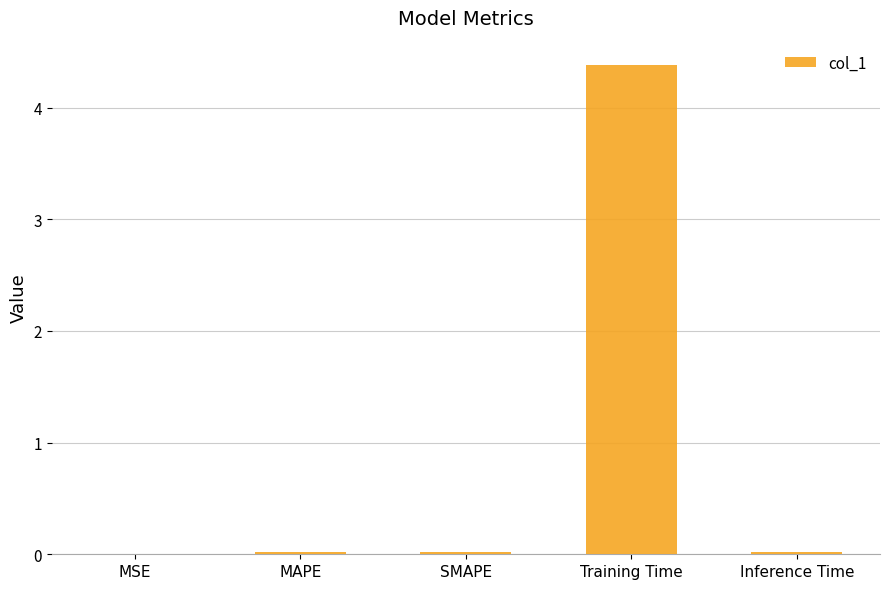

Is it true that the value at Training Time is 2.7?

False